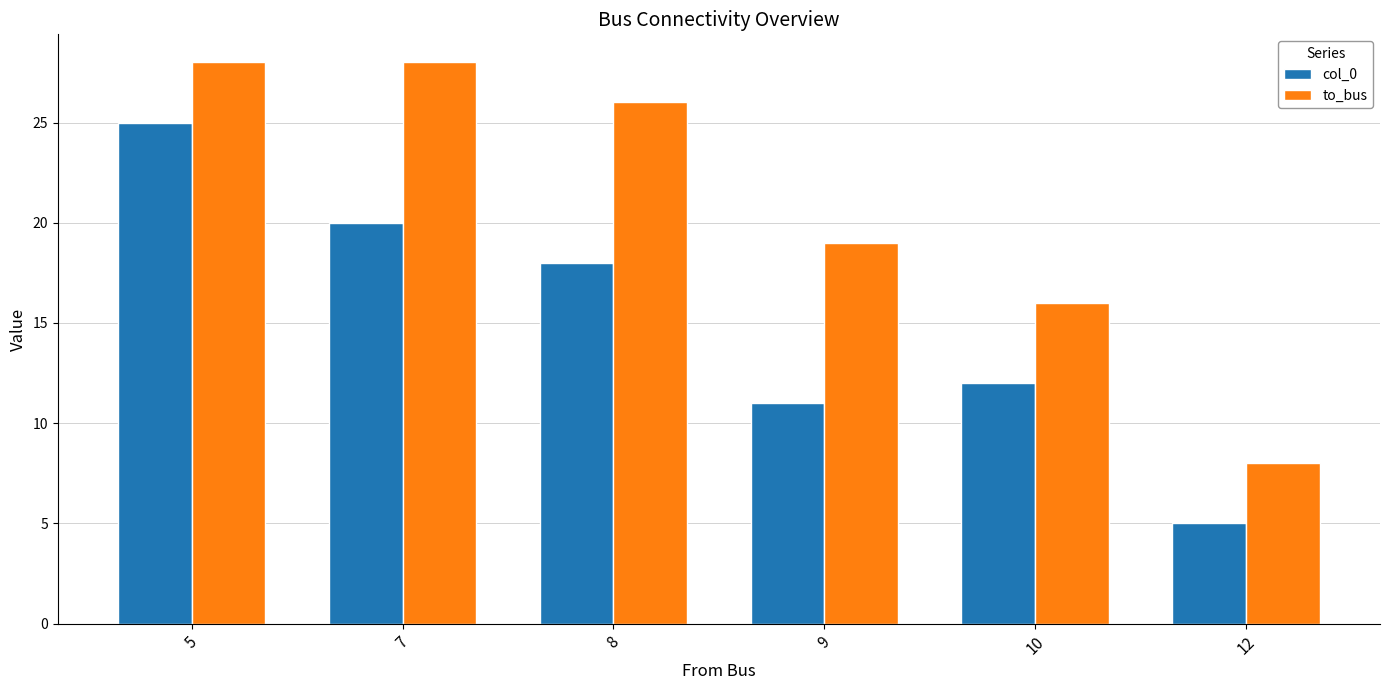

True or false: to_bus has a value of 43 at 7.

False